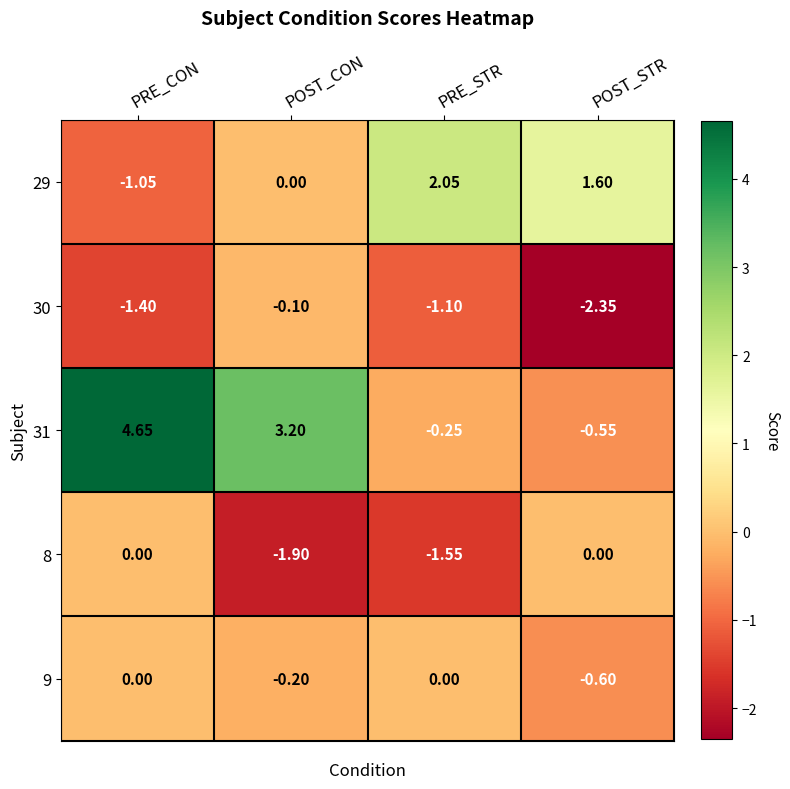

List the labels in order of 29 value, smallest first.

PRE_CON, POST_CON, POST_STR, PRE_STR